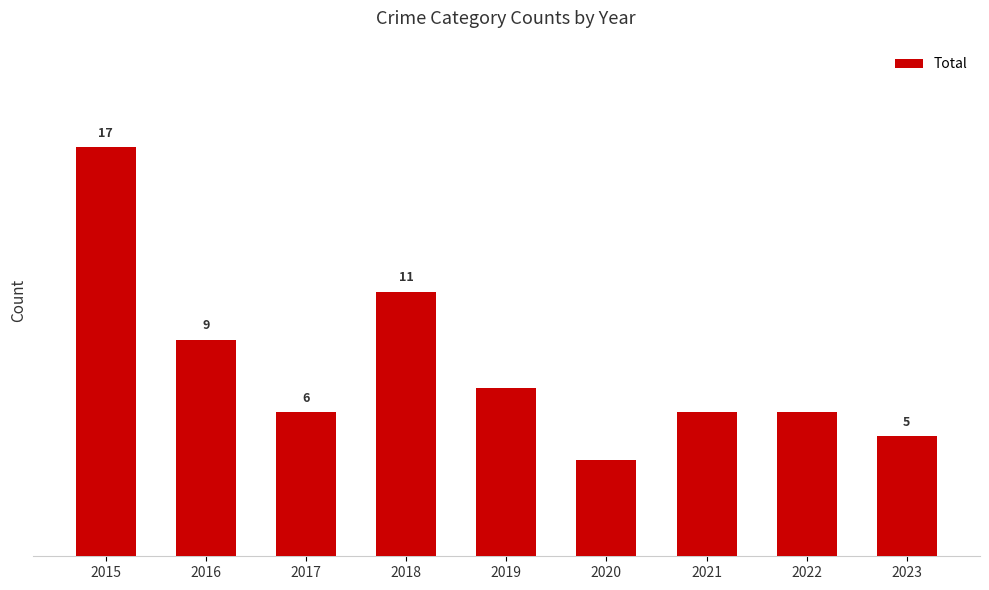

What is the sum of the values at 2021 and 2023?

11